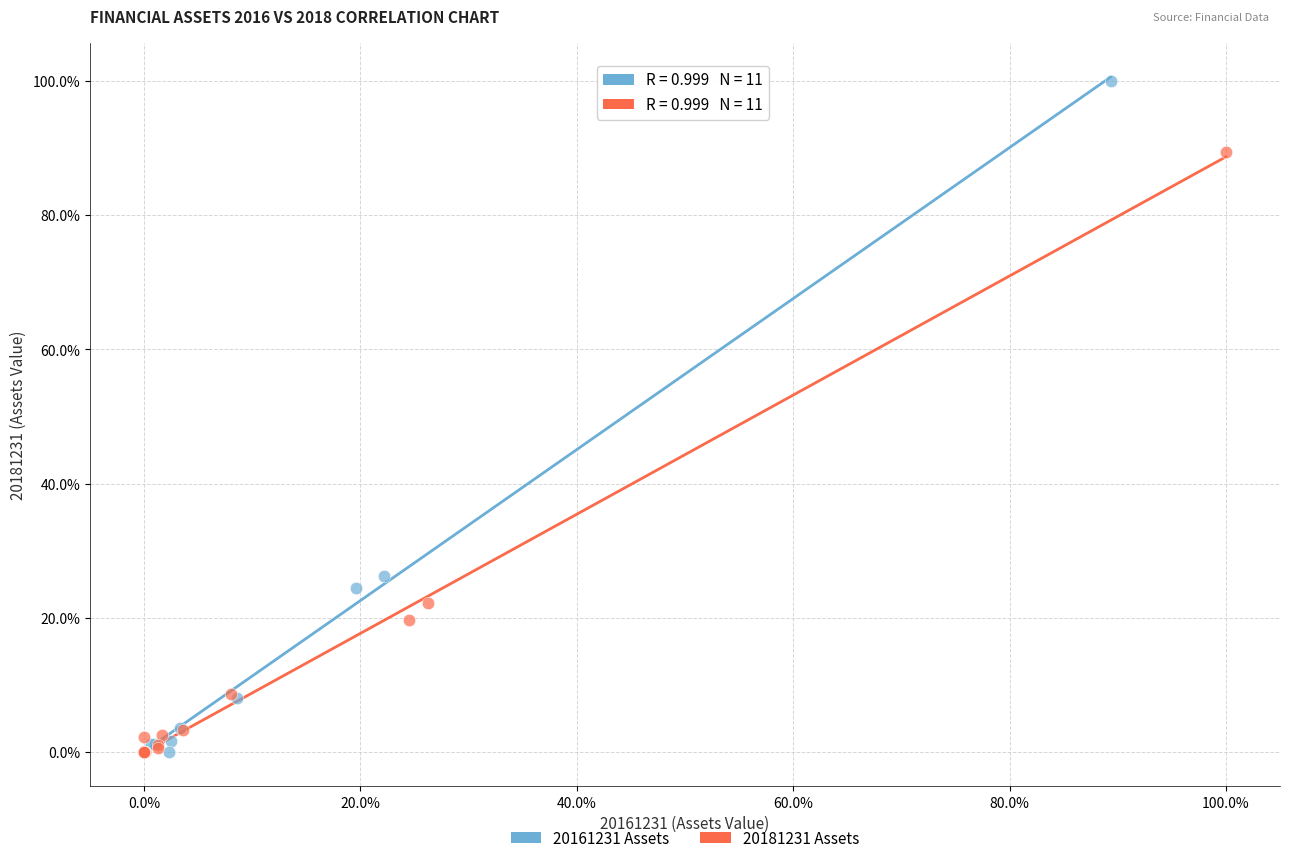

Which series has the widest spread of Y values?

20161231 Assets